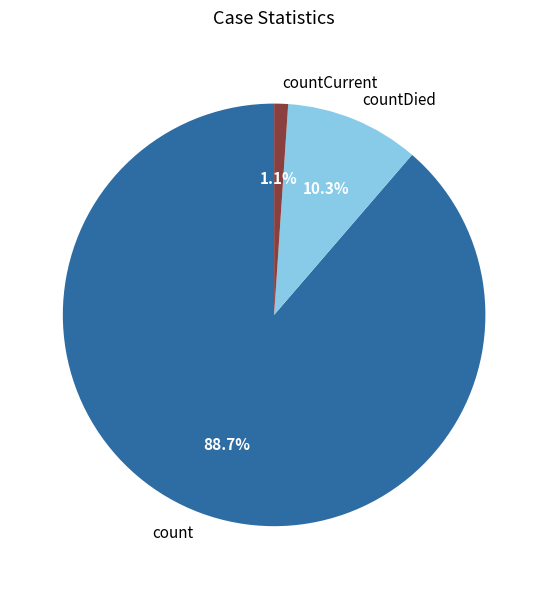

To the nearest percent, what is the average slice percentage?

33%